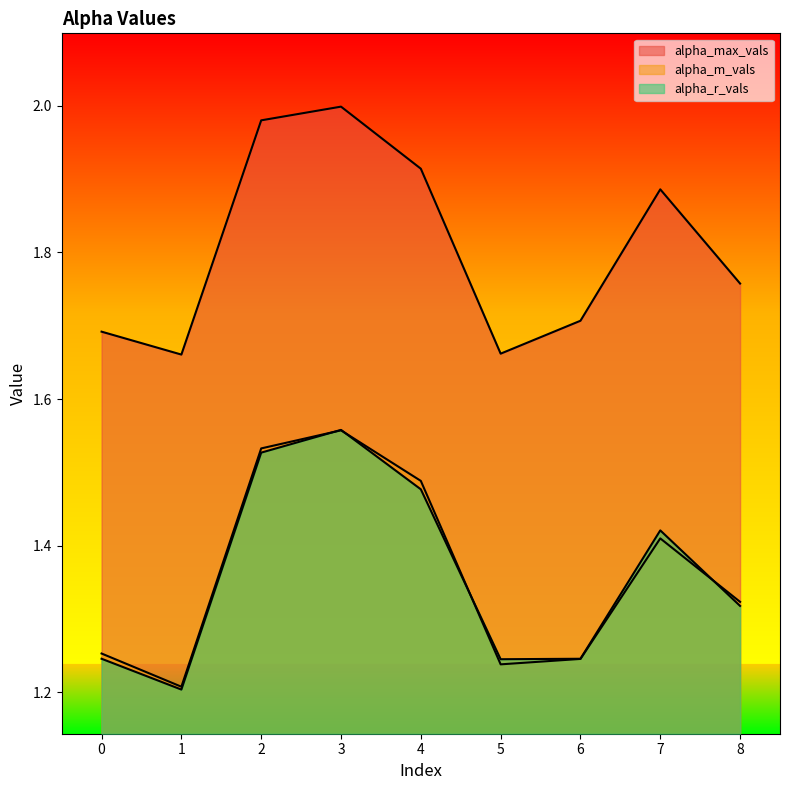

The value of alpha_r_vals at 8 is 1.3. True or false?

True